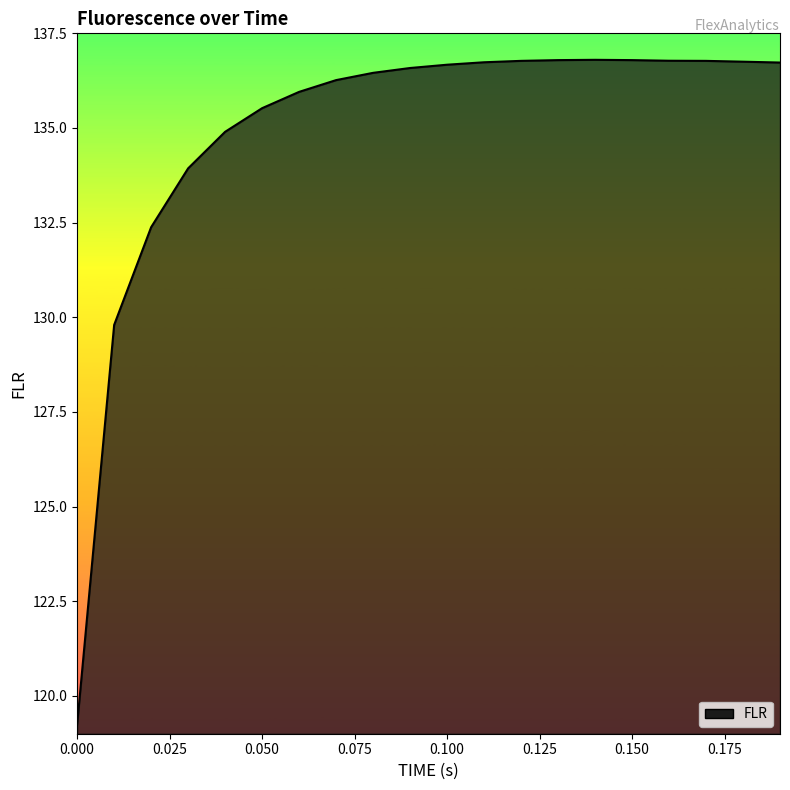

What is the smallest value displayed?

119.2